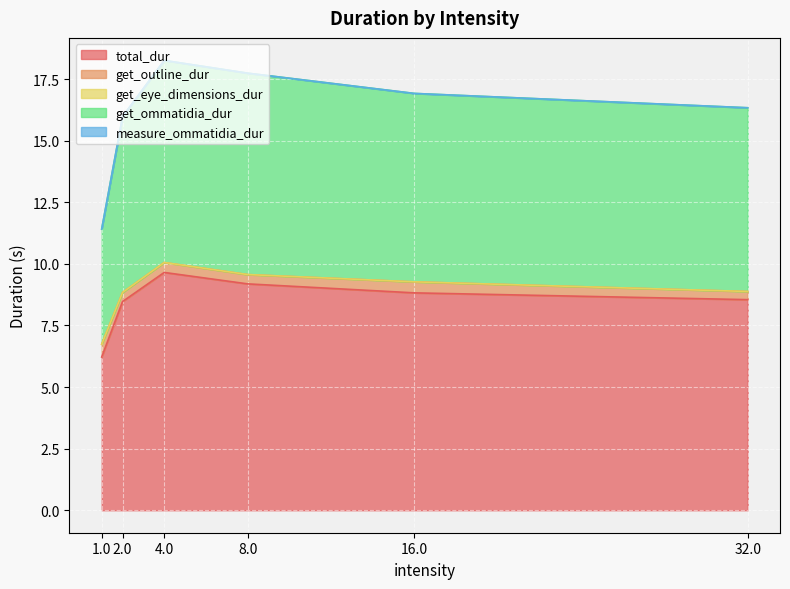

How many interior local peaks does the get_eye_dimensions_dur series have?

2